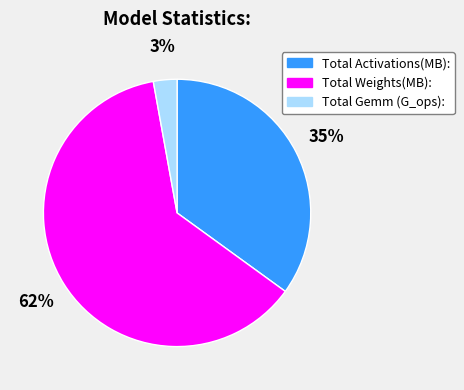

Count the number of slices in the pie.

3